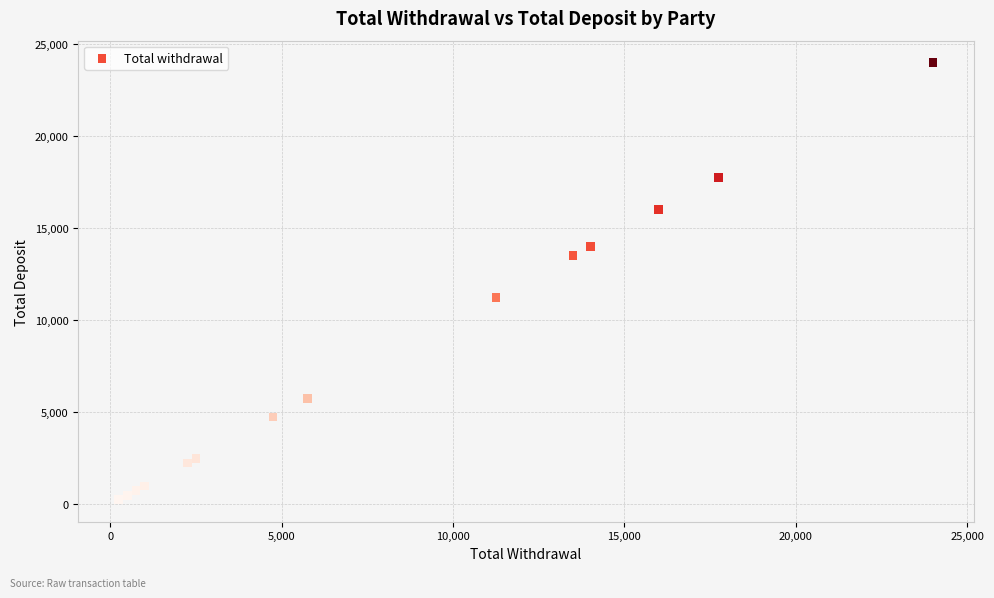

What Y value in the scatter plot is closest to 12125?

11250